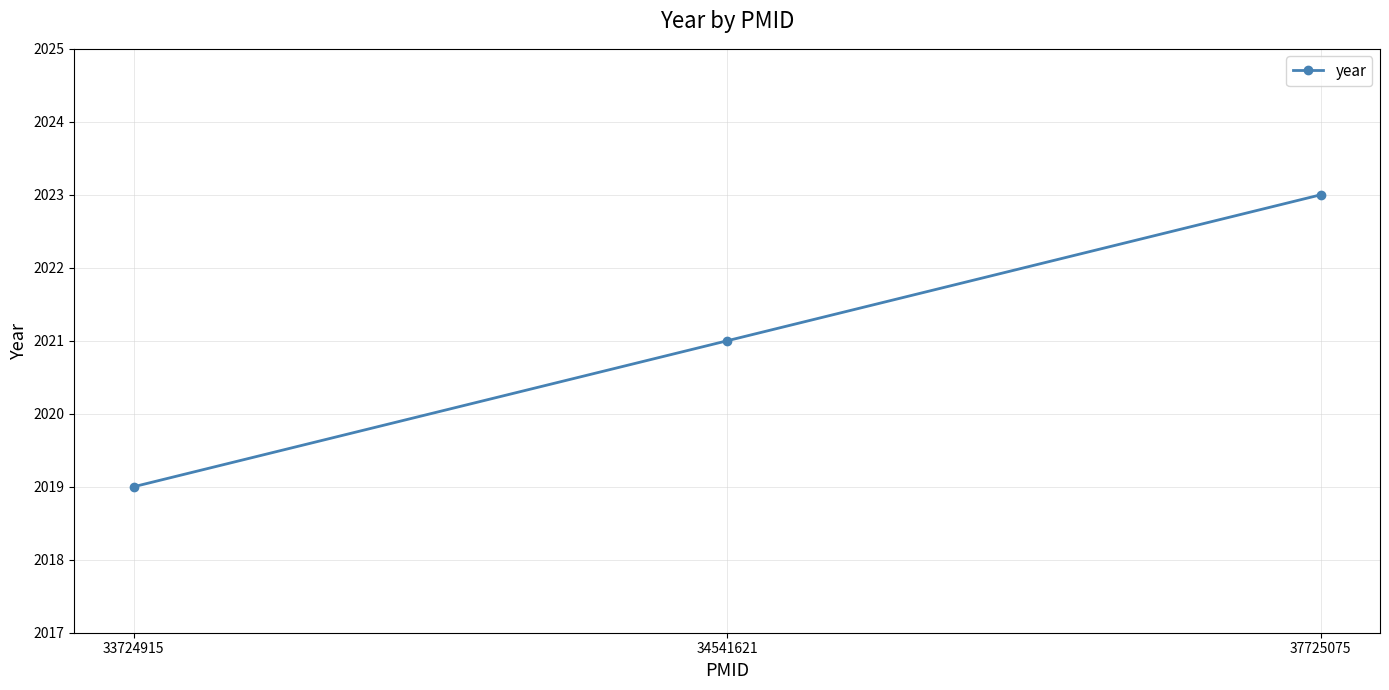

What is the value of the 3rd point from the left?

2023